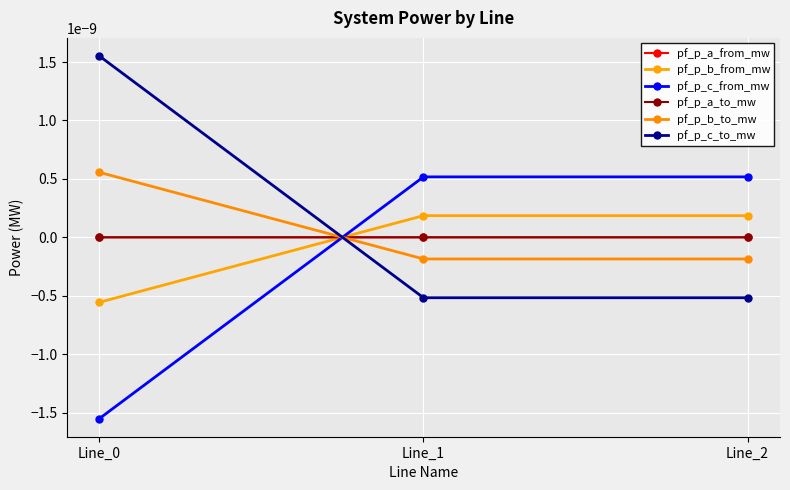

Does the chart have visible grid lines?

Yes